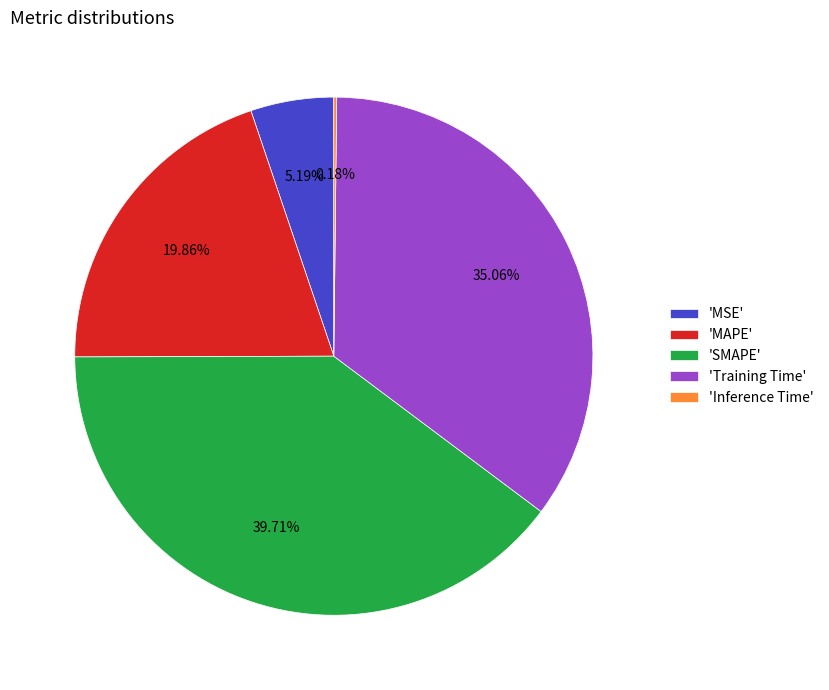

Which category has the biggest portion of the pie?

'SMAPE'